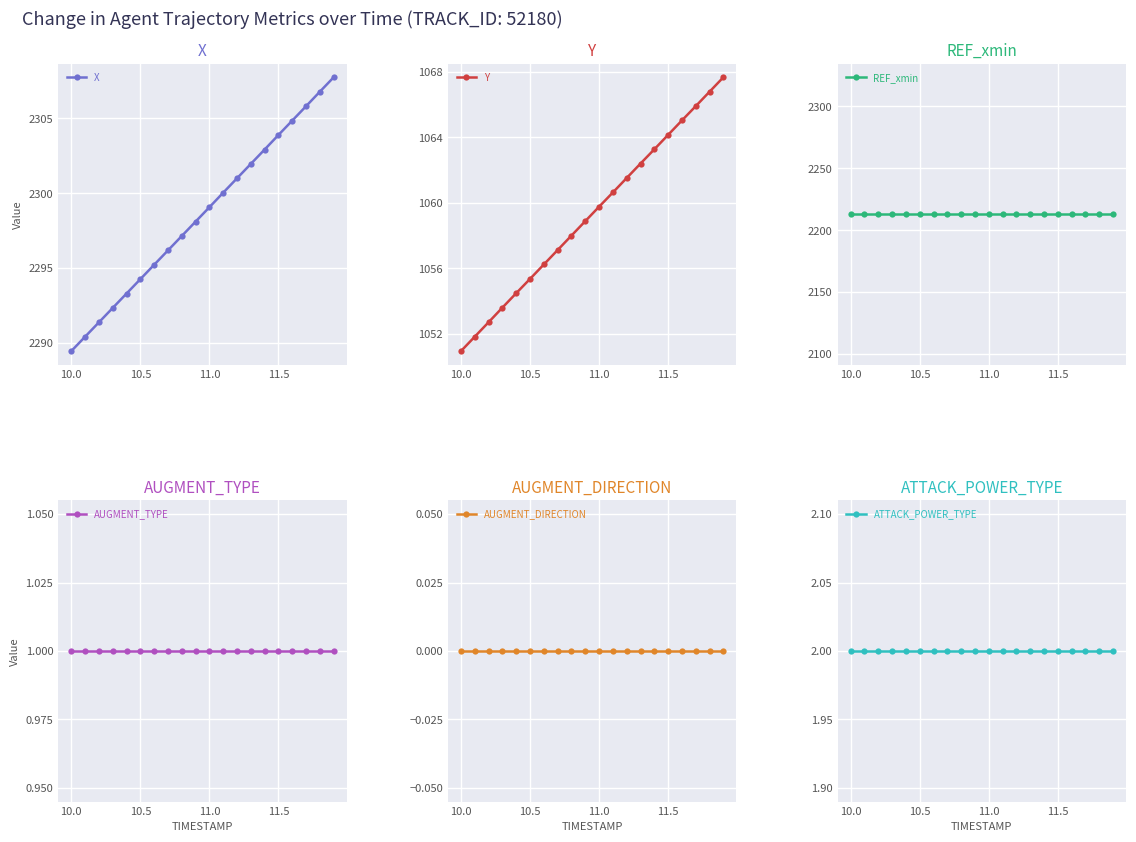

True or false: Y and AUGMENT_DIRECTION cross at least once.

False